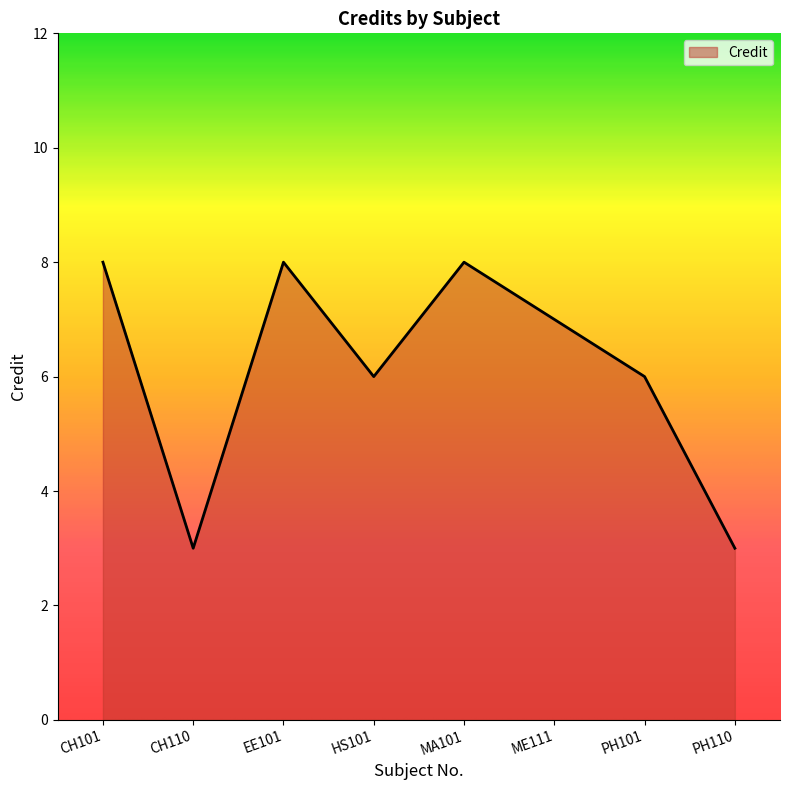

How many interior local valleys (lower than both neighbors) does the data have?

2